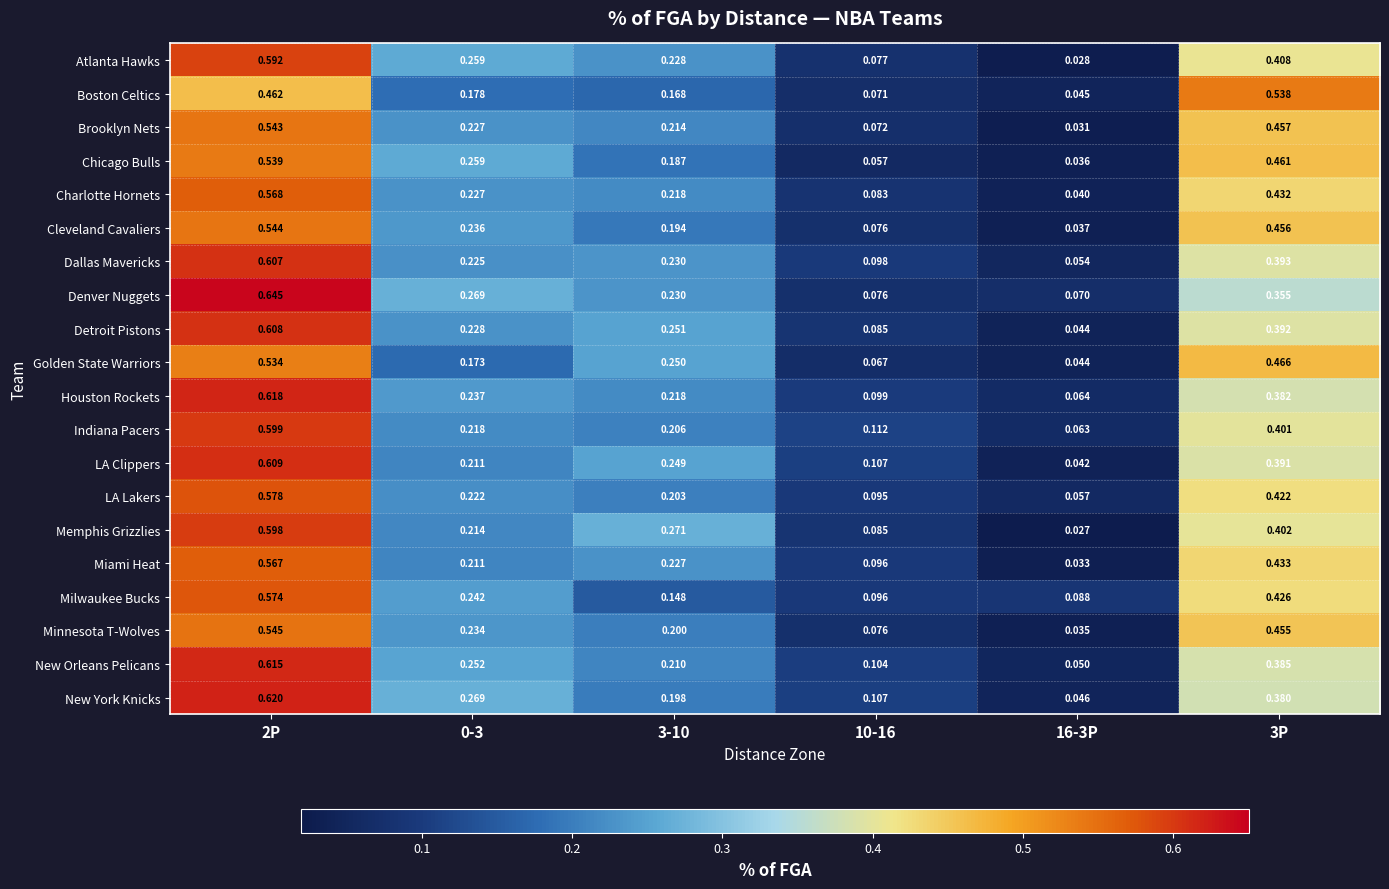

Is the value of Charlotte Hornets at 3P greater than the value of Milwaukee Bucks at 16-3P?

Yes